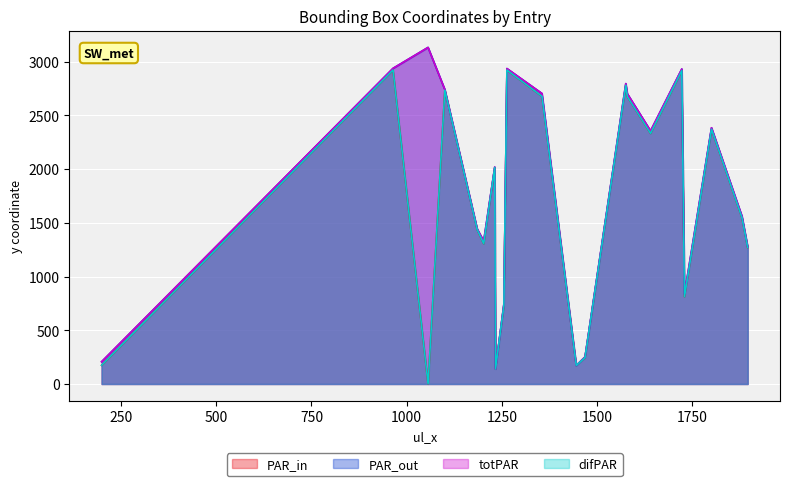

Is it true that lr_y equals 4546 at C?

False